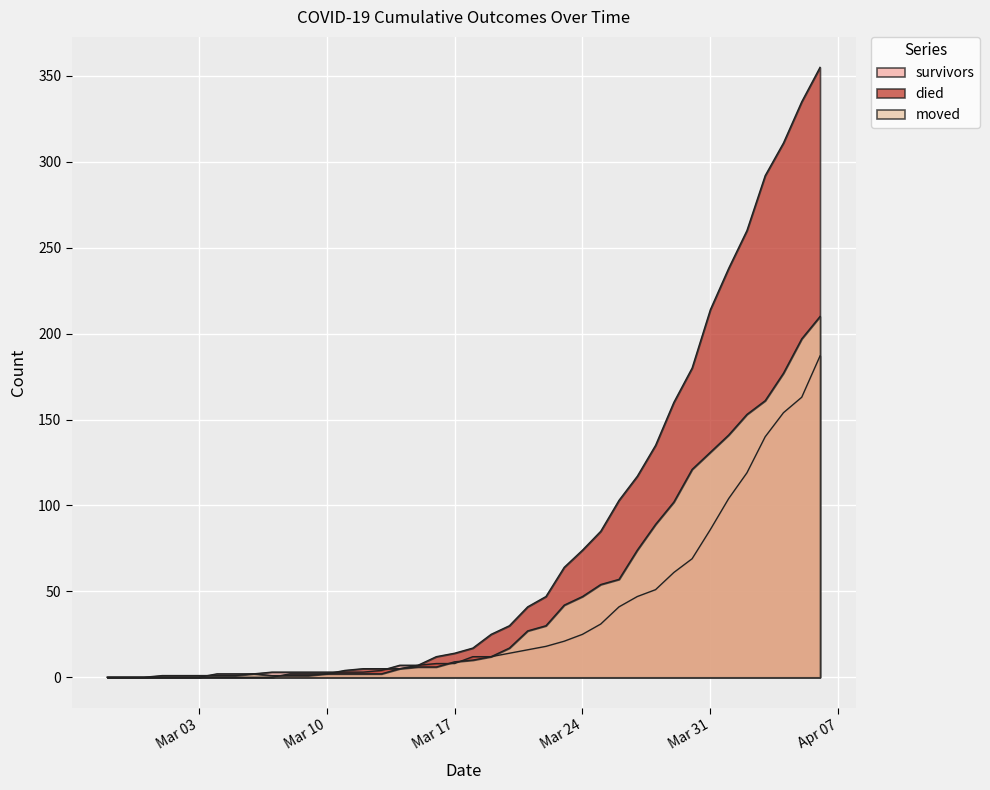

Where do died and survivors first cross each other?

2020-03-10 and 2020-03-11